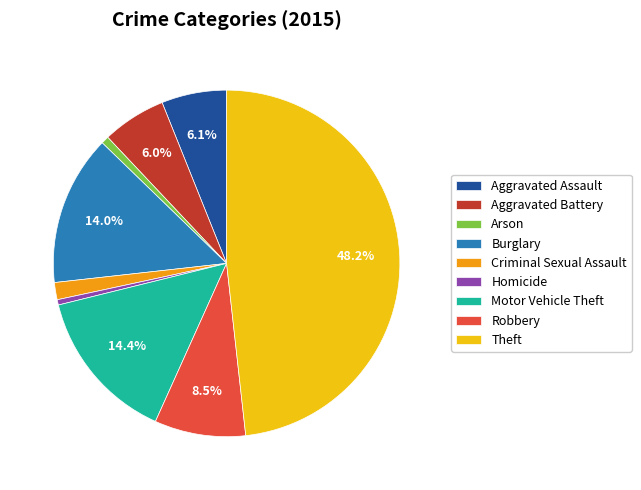

Is it true that Motor Vehicle Theft is 14% of the pie?

True